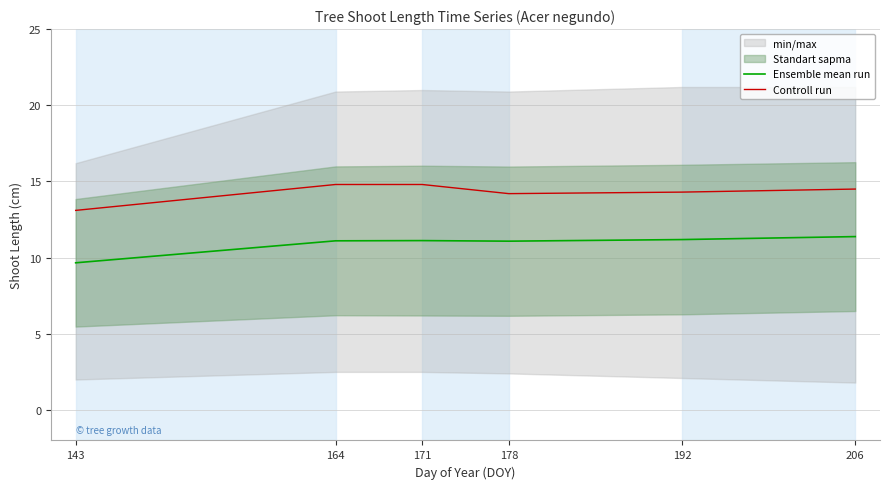

True or false: Ensemble mean run and Controll run cross at least once.

False